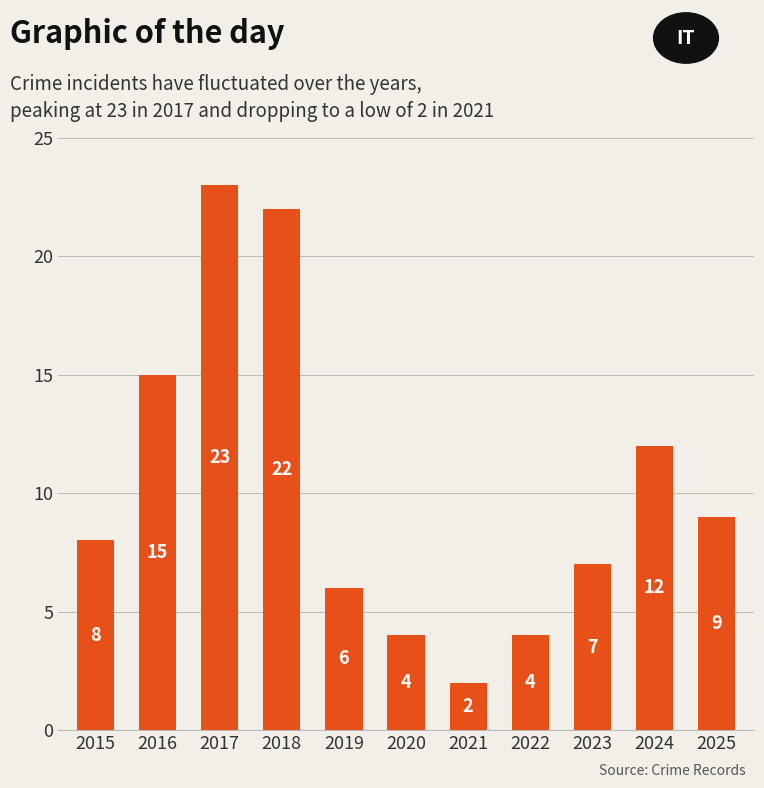

What is the ratio of the value at 2025 to the value at 2023?

1.3